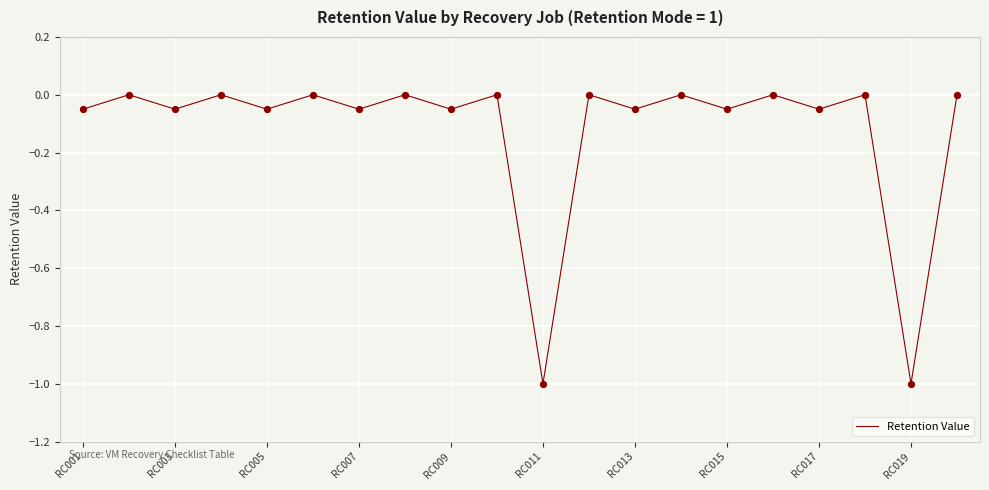

How many lines are shown in the chart?

1